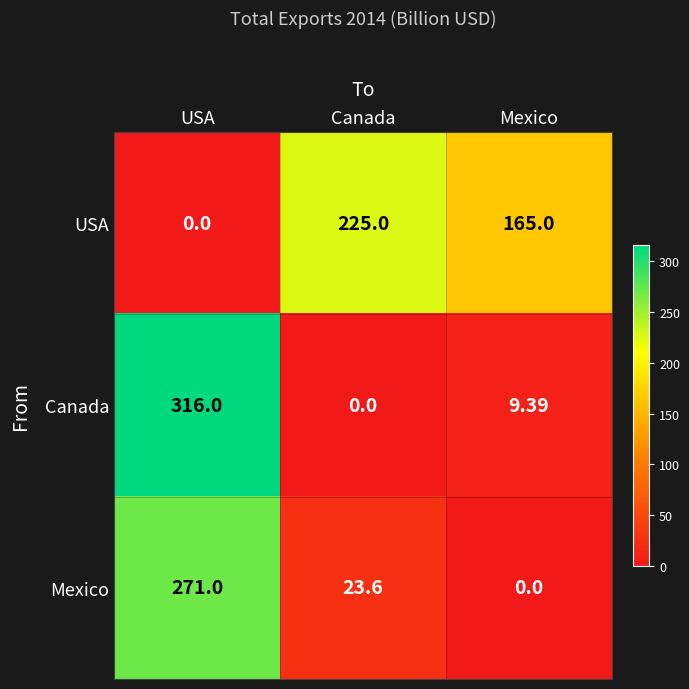

Which series has the largest range (max minus min)?

Canada